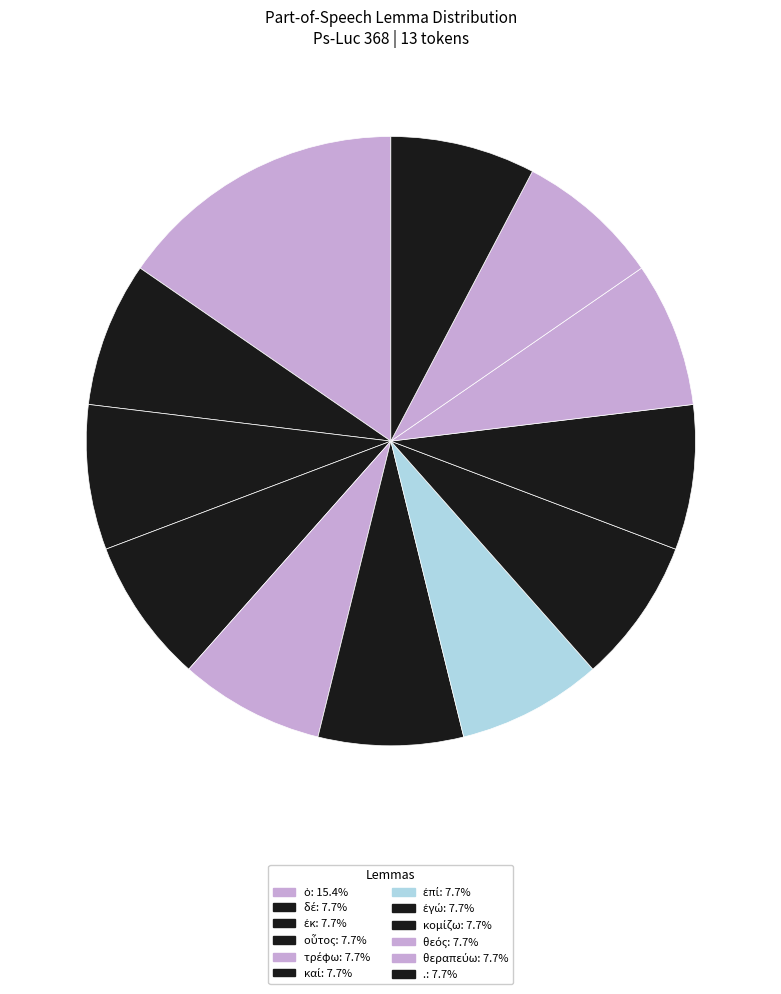

How many slices are in this pie chart?

12